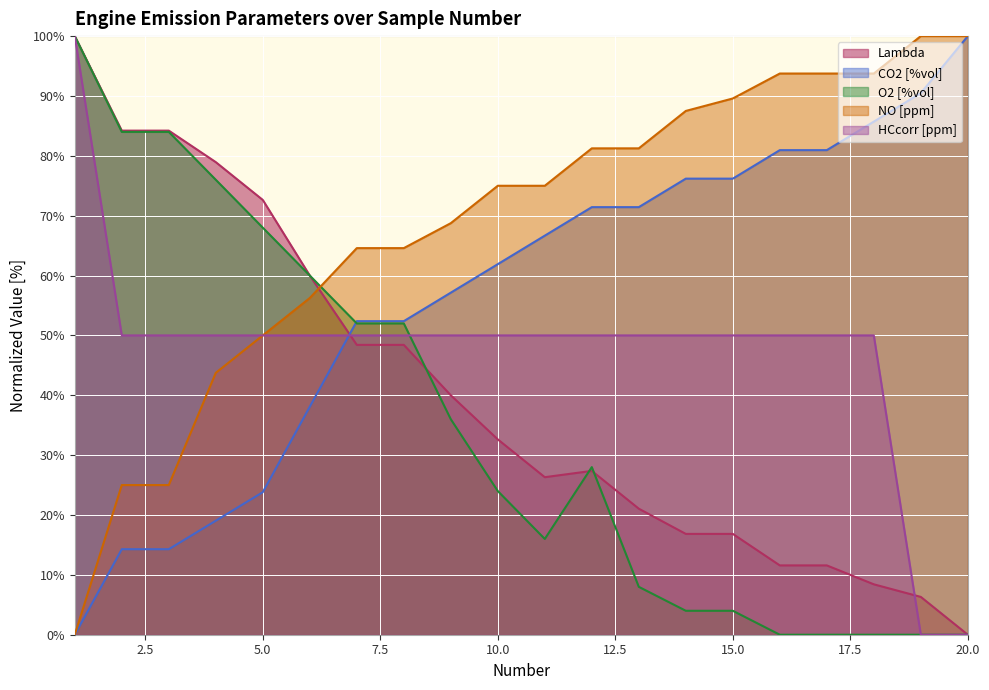

Between which two adjacent categories do O2 [%vol] and Lambda first intersect?

6 and 7